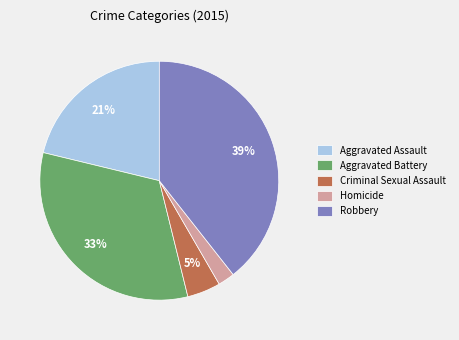

Which slice is the smallest?

Homicide